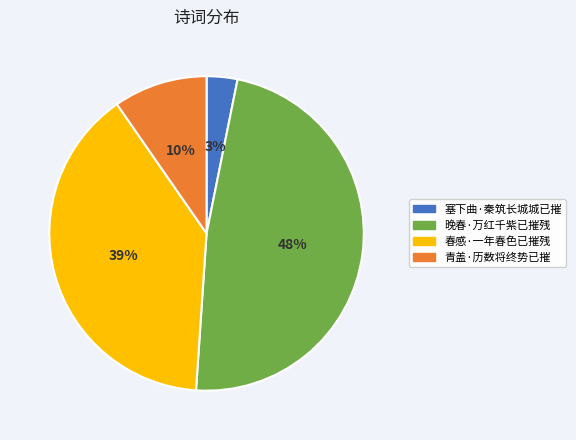

To the nearest percent, what is the combined percentage of 塞下曲·秦筑长城城已摧 and 晚春·万红千紫已摧残?

51%